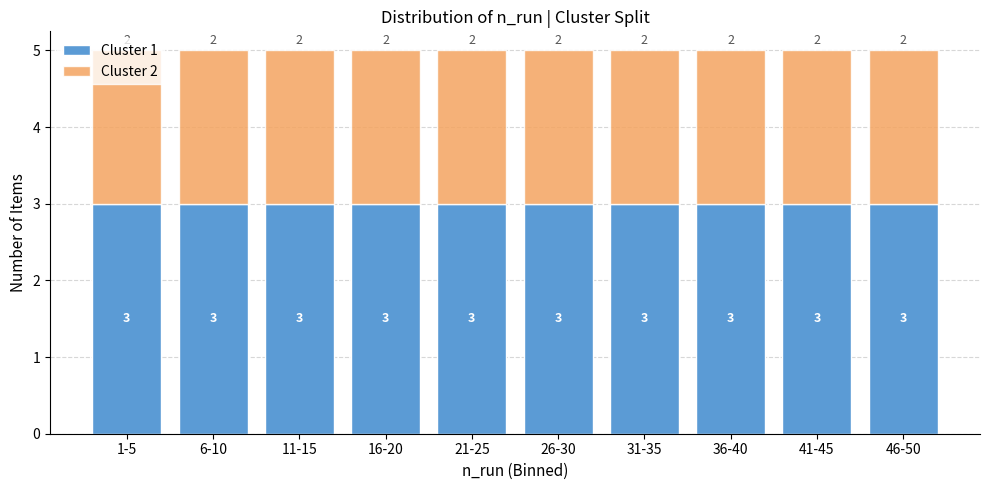

What is the maximum value for Cluster 1?

3